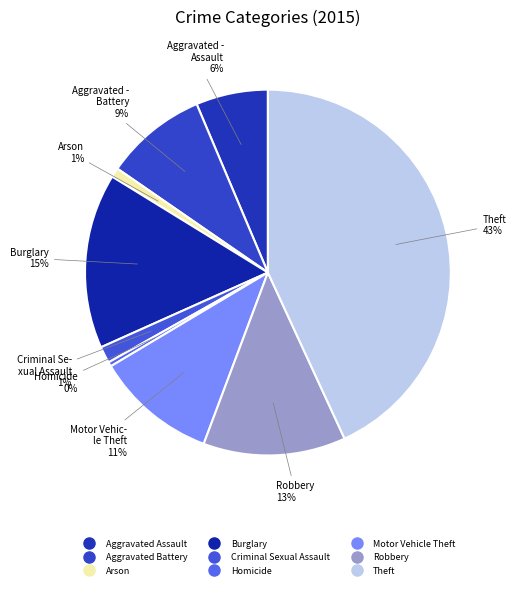

How many slices are in this pie chart?

9